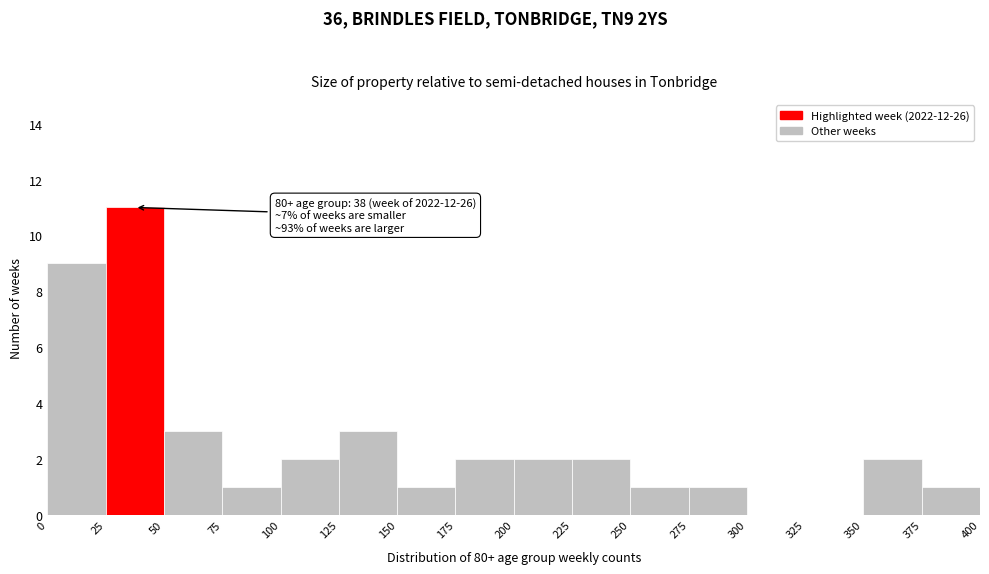

Over which range of the x-axis is the bar tallest?

25 to 50